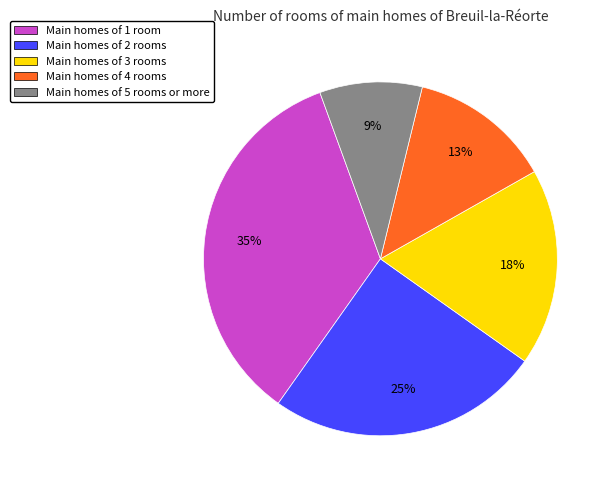

What is the ratio of the value at Main homes of 3 rooms to the value at Main homes of 2 rooms?

0.7